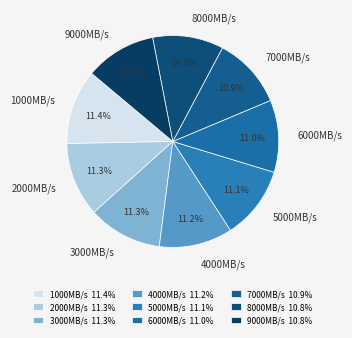

Count the number of slices in the pie.

9